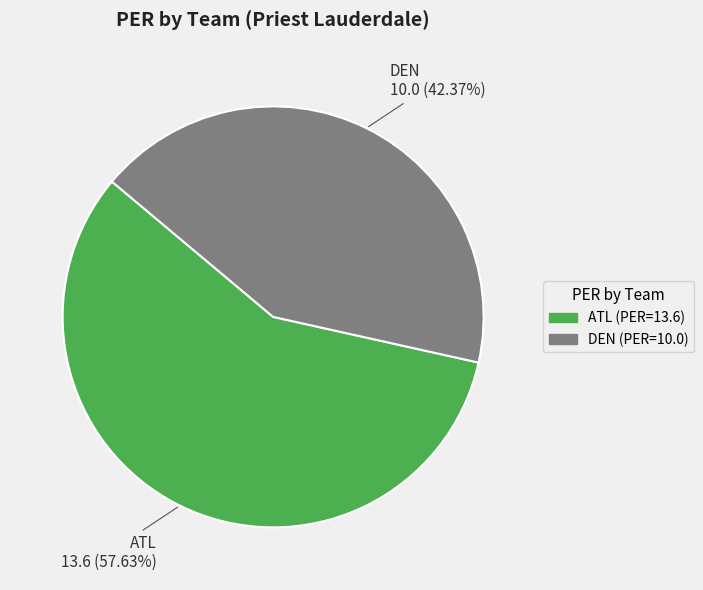

Is it true that ATL is 58% of the pie?

True